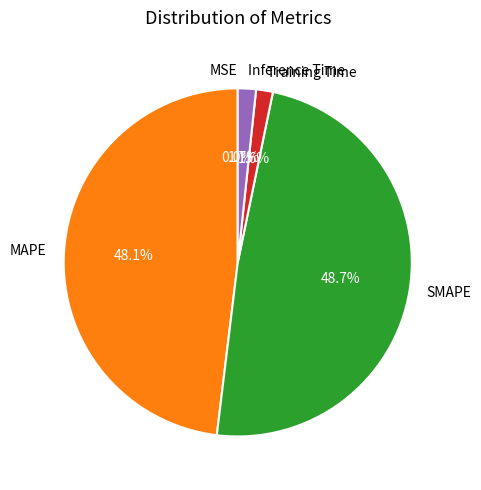

Does Training Time represent more than half of the total?

No